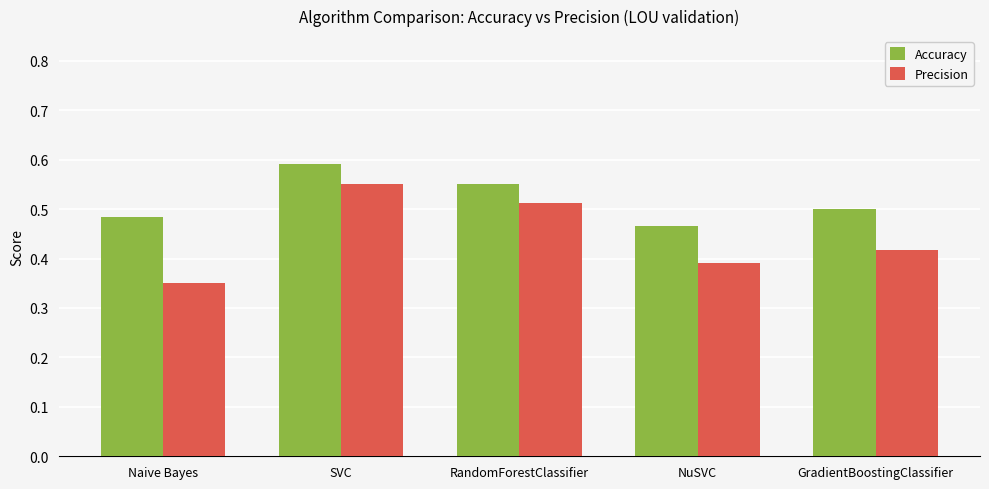

What position from the right is NuSVC?

2